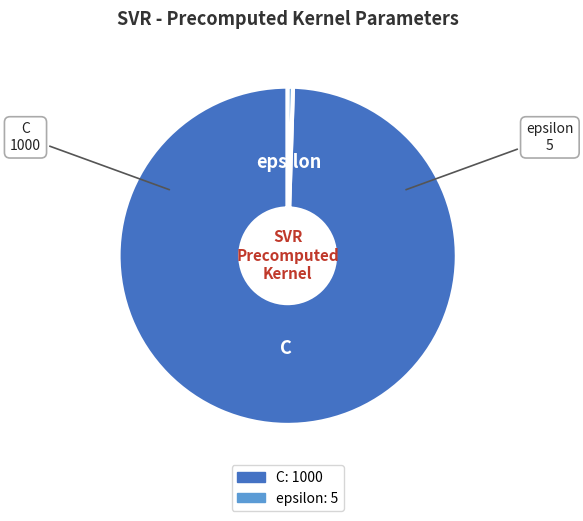

Which has a higher value, C or epsilon?

C